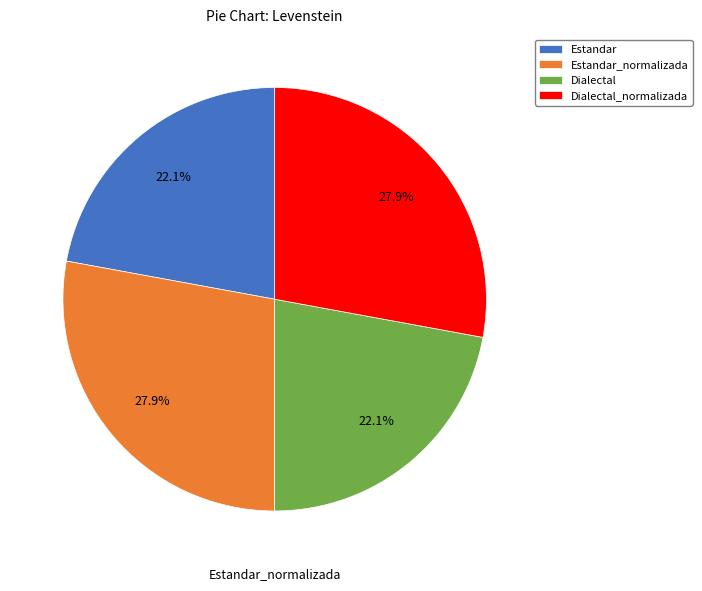

To the nearest percent, what is the difference between the largest and smallest slice percentages?

6%